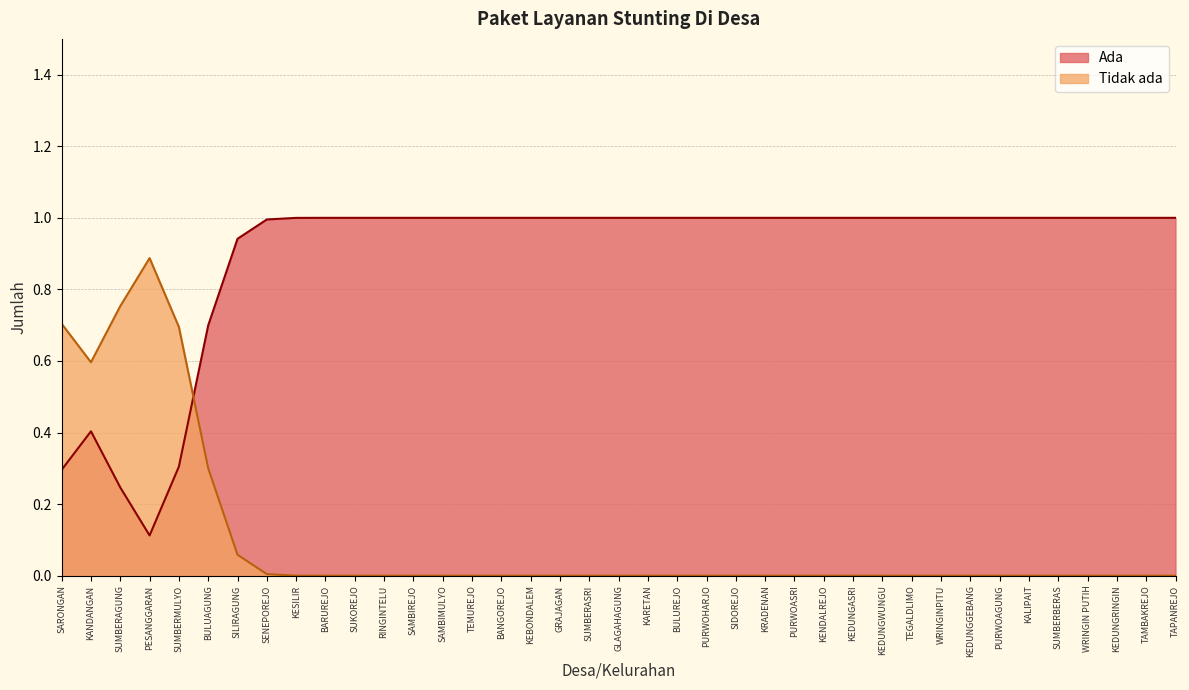

What is the total value across all series at GRAJAGAN?

1.0